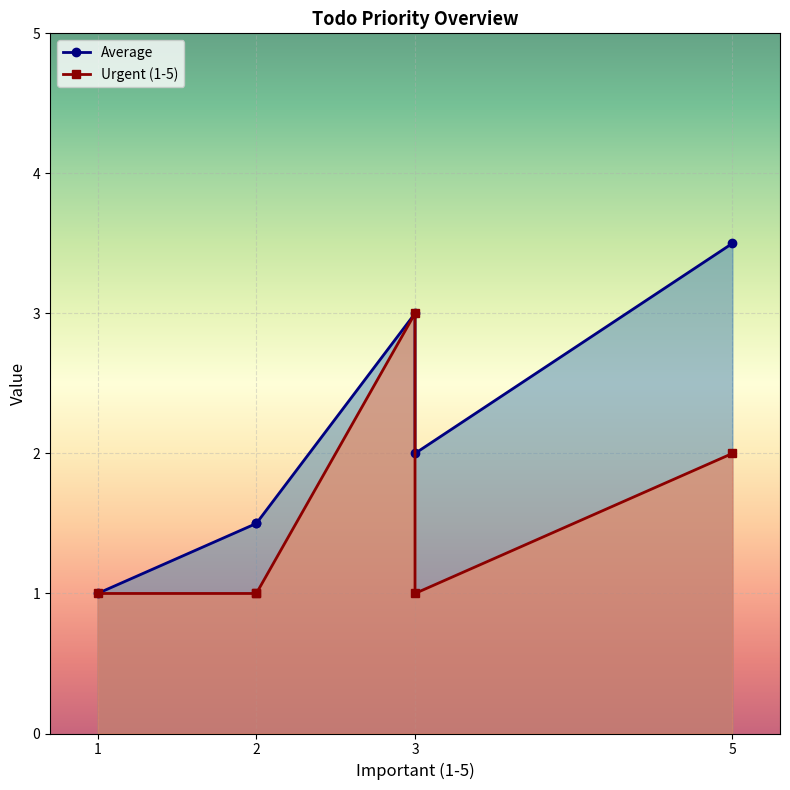

True or false: Urgent (1-5) and Average intersect in this chart.

False